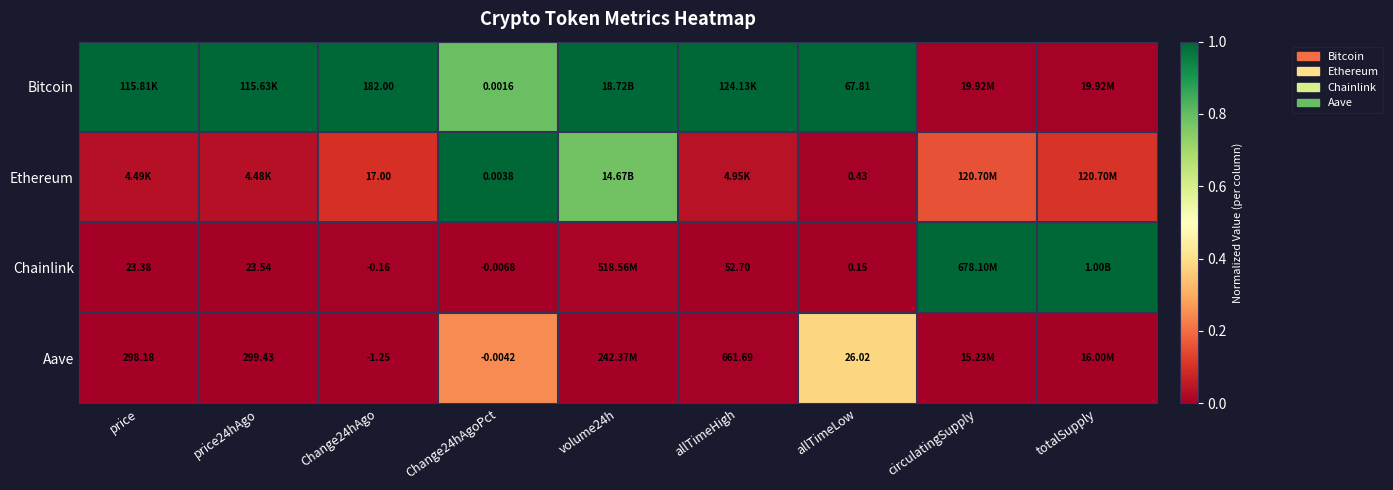

True or false: Aave has a value of -0.2 at Change24hAgo.

False